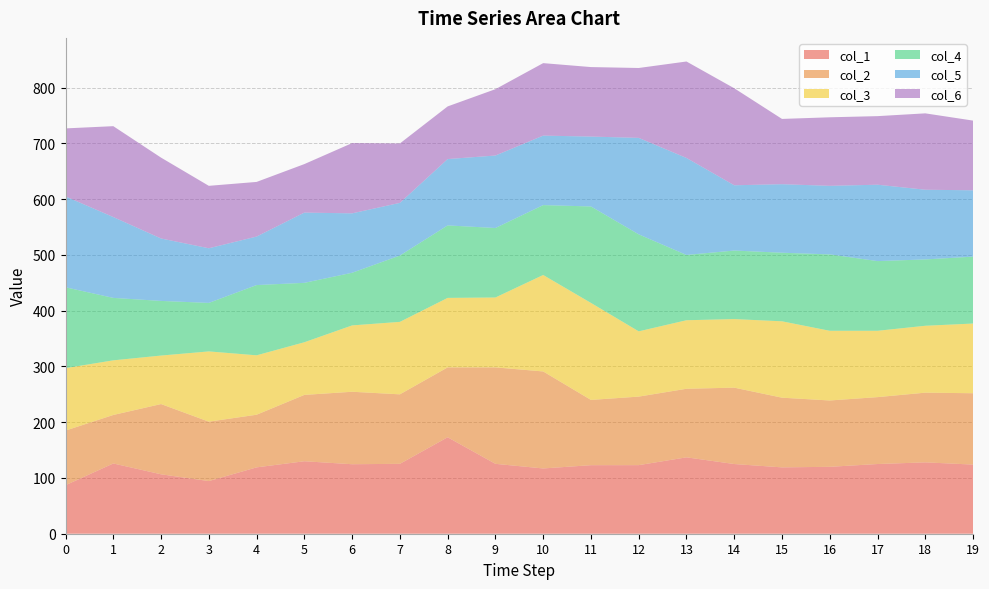

Reading left to right, transcribe all the data shown in this chart.

col_1: 87.0	126.0	106.6	94.4	119.0	130.0	124.6	125.4	173.0	125.4	117.1	122.9	123.0	137.0	125.0	119.0	120.0	125.0	128.0	124.0
col_2: 98.0	87.0	126.0	106.6	94.4	119.0	130.0	124.6	125.4	173.0	174.0	117.1	122.9	123.0	137.0	125.0	119.0	120.0	125.0	128.0
col_3: 112.0	98.0	87.0	126.0	106.6	94.4	119.0	130.0	124.6	125.4	173.0	174.0	117.1	122.9	123.0	137.0	125.0	119.0	120.0	125.0
col_4: 145.0	112.0	98.0	87.0	126.0	106.6	94.4	119.0	130.0	124.6	125.4	173.0	174.0	117.1	122.9	123.0	137.0	125.0	119.0	120.0
col_5: 163.0	145.0	112.0	98.0	87.0	126.0	106.6	94.4	119.0	130.0	124.6	125.4	173.0	174.0	117.1	122.9	123.0	137.0	125.0	119.0
col_6: 122.0	163.0	145.0	112.0	98.0	87.0	126.0	106.6	94.4	119.0	130.0	124.6	125.4	173.0	174.0	117.1	122.9	123.0	137.0	125.0